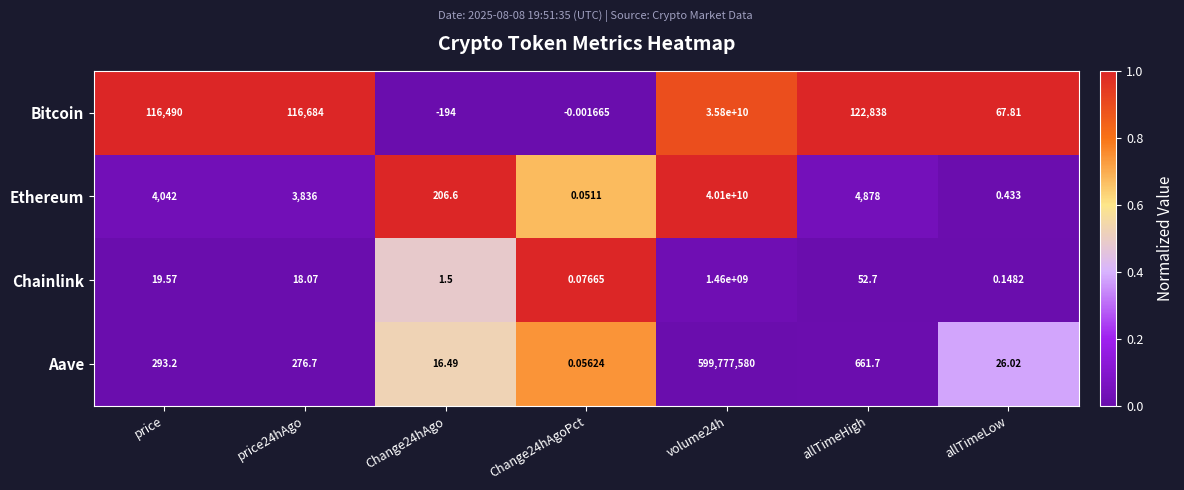

Which series has the largest range (max minus min)?

Ethereum